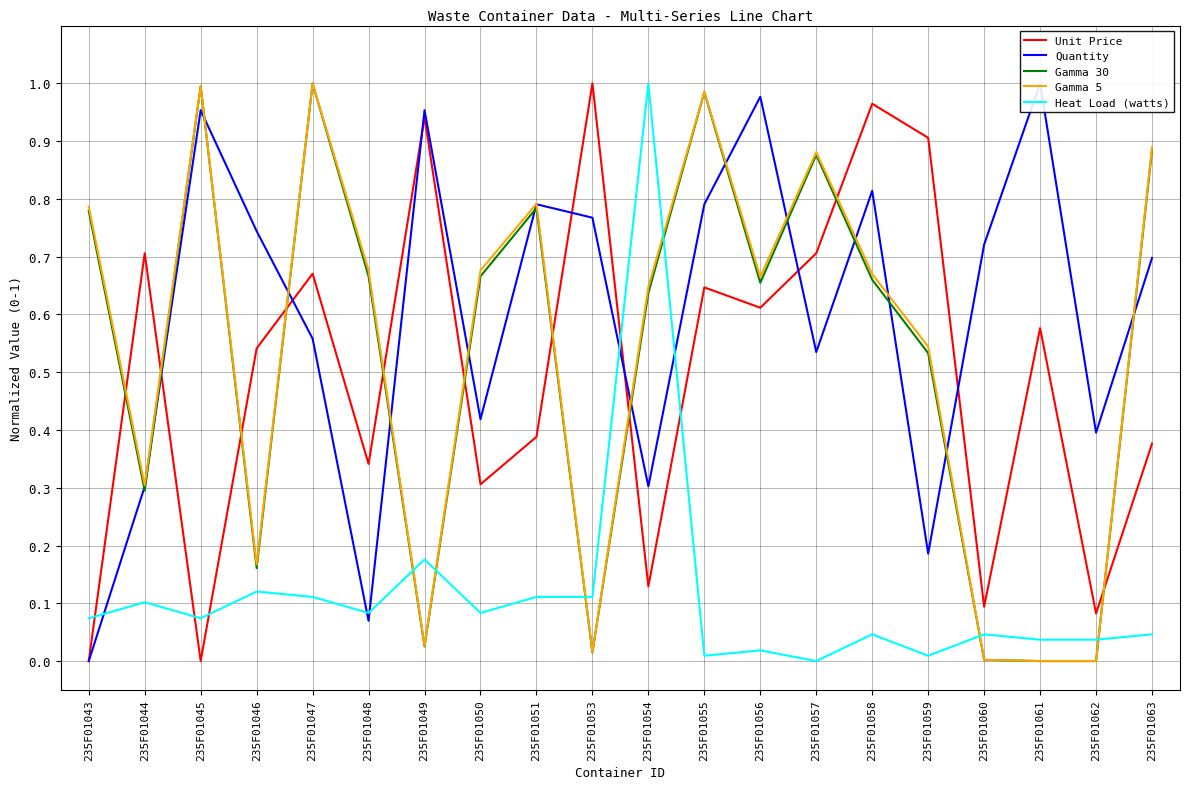

Reading left to right, extract all data points from this chart.

Unit Price: 0.0	0.7	0.0	0.5	0.7	0.3	0.9	0.3	0.4	1.0	0.1	0.6	0.6	0.7	1.0	0.9	0.1	0.6	0.1	0.4
Quantity: 0.0	0.3	1.0	0.7	0.6	0.1	1.0	0.4	0.8	0.8	0.3	0.8	1.0	0.5	0.8	0.2	0.7	1.0	0.4	0.7
Gamma 30: 0.8	0.3	1.0	0.2	1.0	0.7	0.0	0.7	0.8	0.0	0.6	1.0	0.7	0.9	0.7	0.5	0.0	0.0	0.0	0.9
Gamma 5: 0.8	0.3	1.0	0.2	1.0	0.7	0.0	0.7	0.8	0.0	0.6	1.0	0.7	0.9	0.7	0.5	0.0	0.0	0.0	0.9
Heat Load (watts): 0.1	0.1	0.1	0.1	0.1	0.1	0.2	0.1	0.1	0.1	1.0	0.0	0.0	0.0	0.0	0.0	0.0	0.0	0.0	0.0